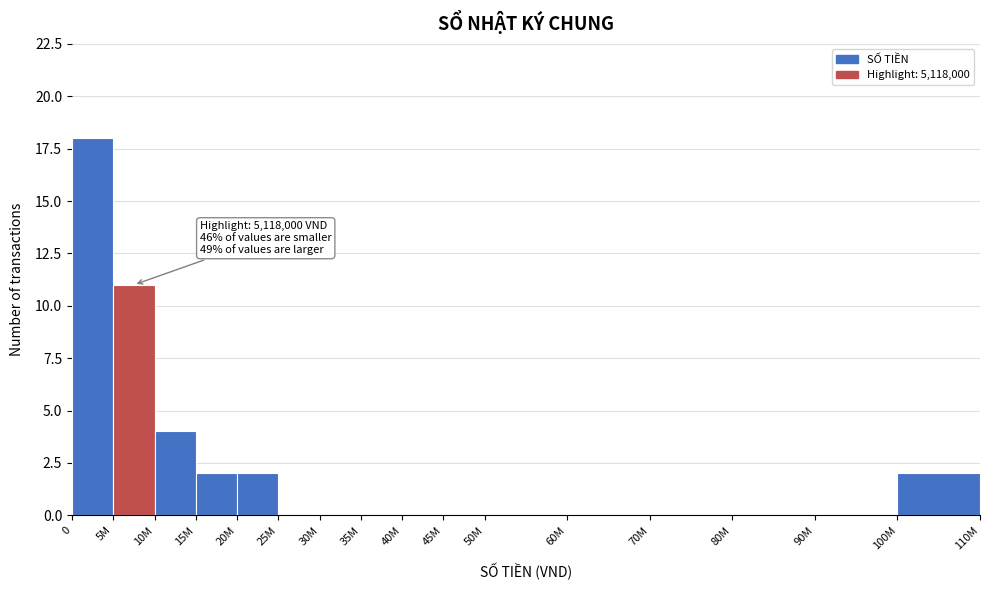

Reading left to right, what are all the values shown in this chart?

0=18	5M=11	10M=4	15M=2	20M=2	25M=0	30M=0	35M=0	40M=0	45M=0	50M=0	60M=0	70M=0	80M=0	90M=0	100M=2